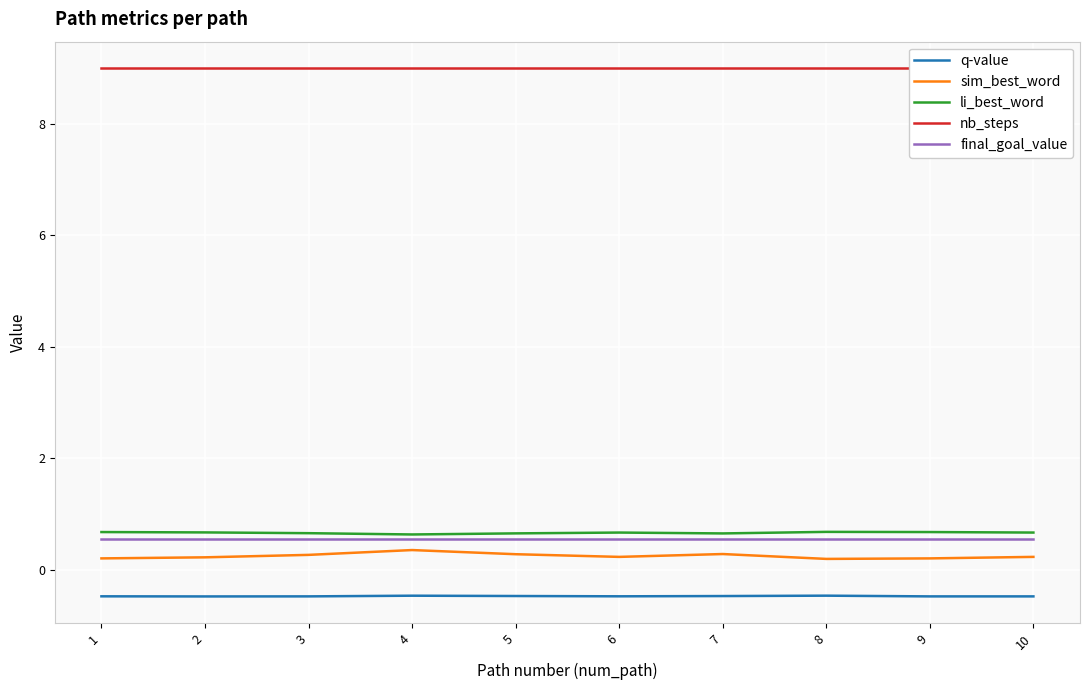

True or false: q-value has more than 1 points higher than both neighbors.

True